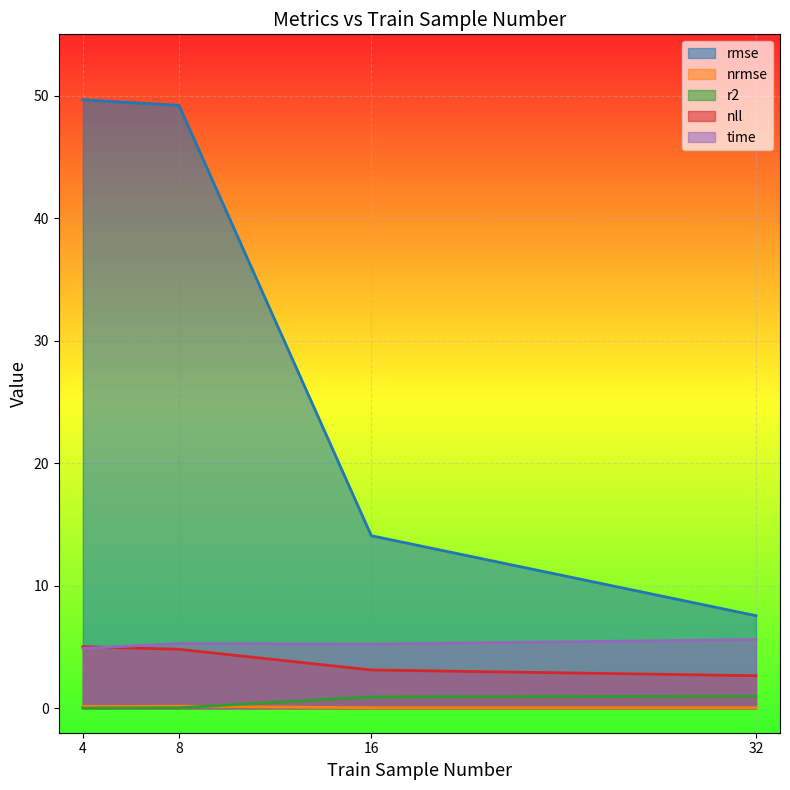

Reading left to right, extract all data points from this chart.

rmse: 4=49.7	8=49.2	16=14.1	32=7.6
nrmse: 4=0.1	8=0.2	16=0.0	32=0.0
r2: 4=0.0	8=0.0	16=0.9	32=1.0
nll: 4=5.0	8=4.8	16=3.1	32=2.7
time: 4=4.9	8=5.3	16=5.2	32=5.6